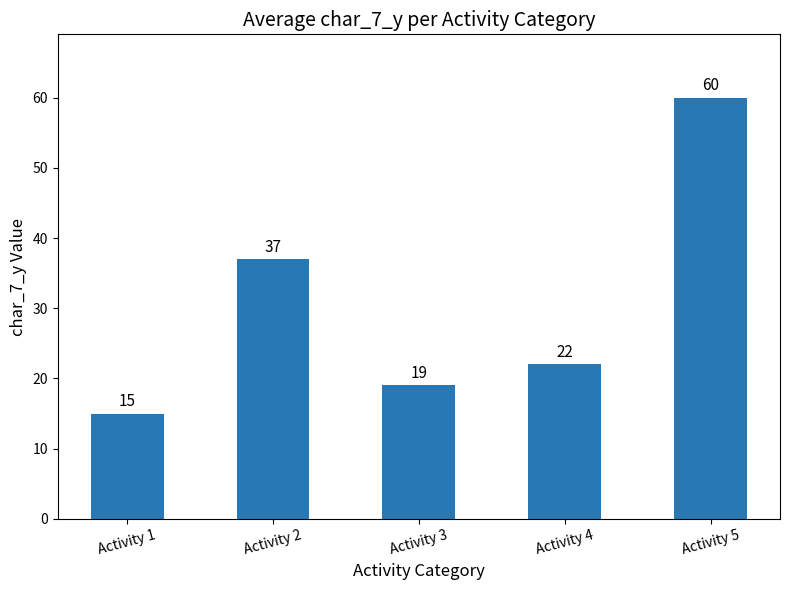

What is the value of the 4th bar from the left?

22